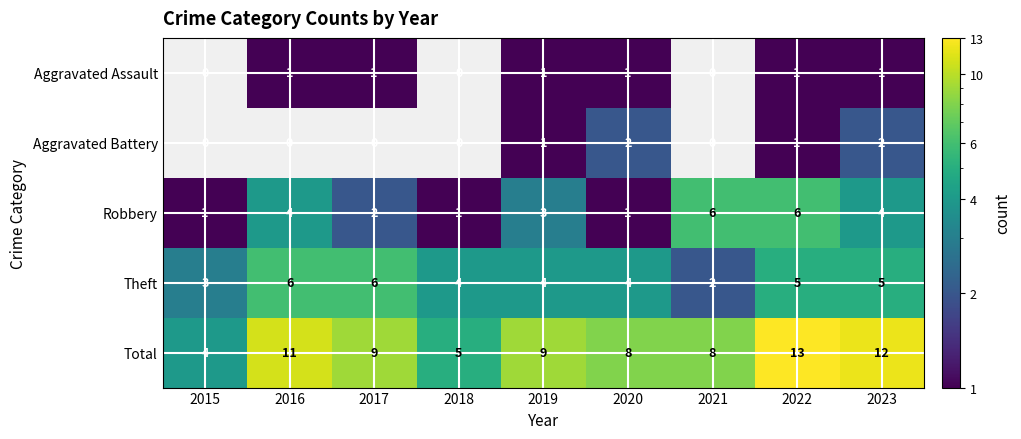

How many data points does each series have?

9